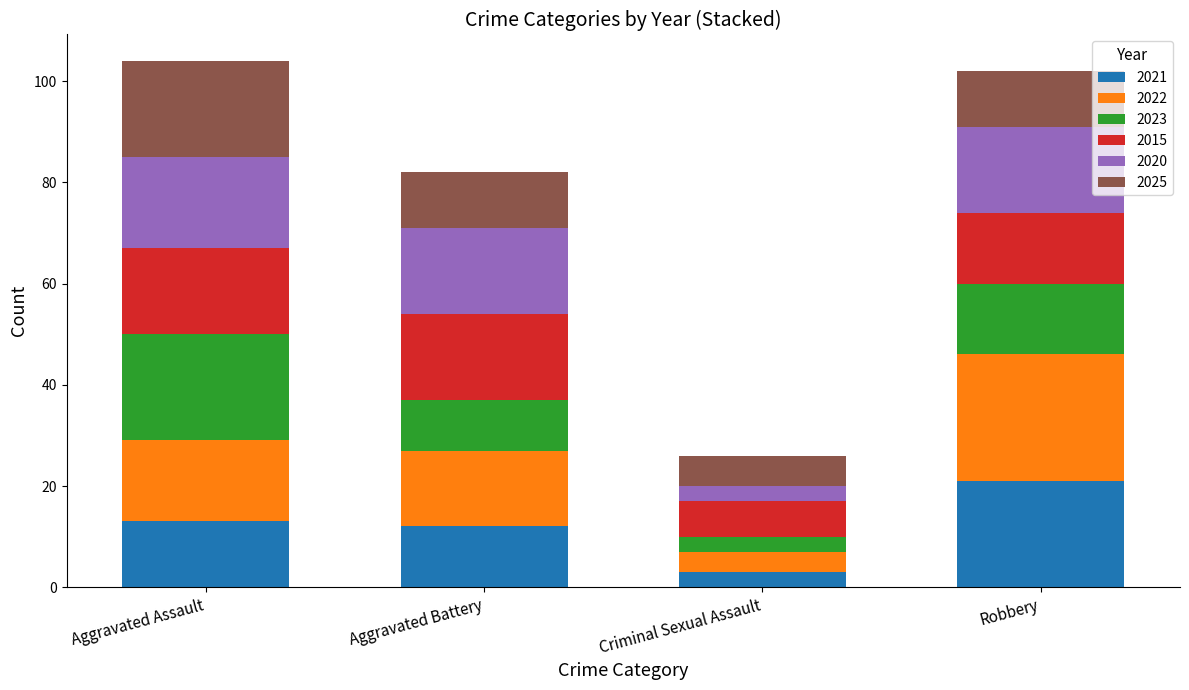

What is the difference between the maximum and minimum values in the 2021 series?

18